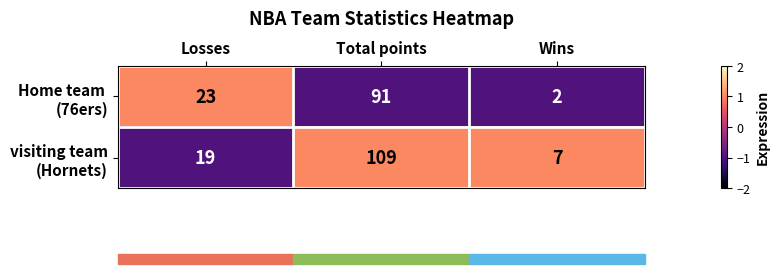

What is the total value across all series at Wins?

9